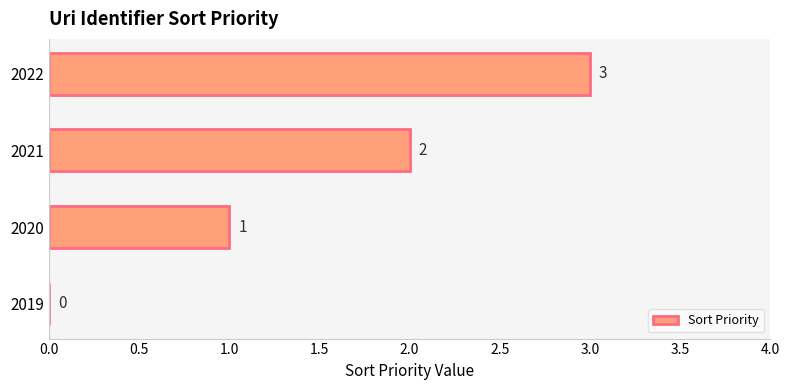

At which category does the chart reach its peak across all series?

2022